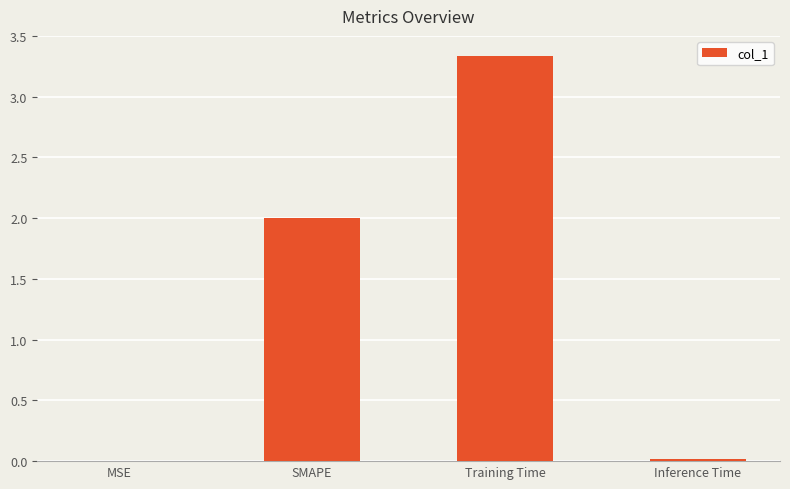

Between SMAPE and Training Time, which is larger?

Training Time